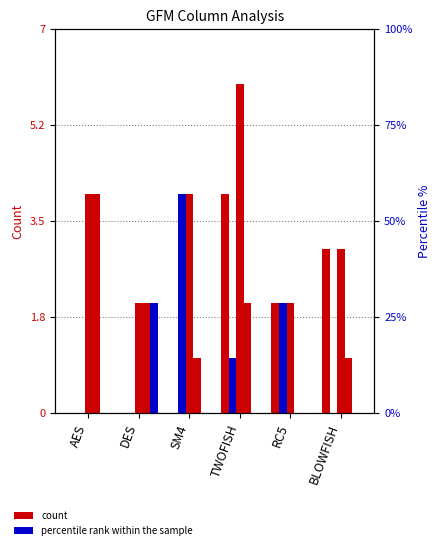

At which category is the sum across all series the highest?

TWOFISH